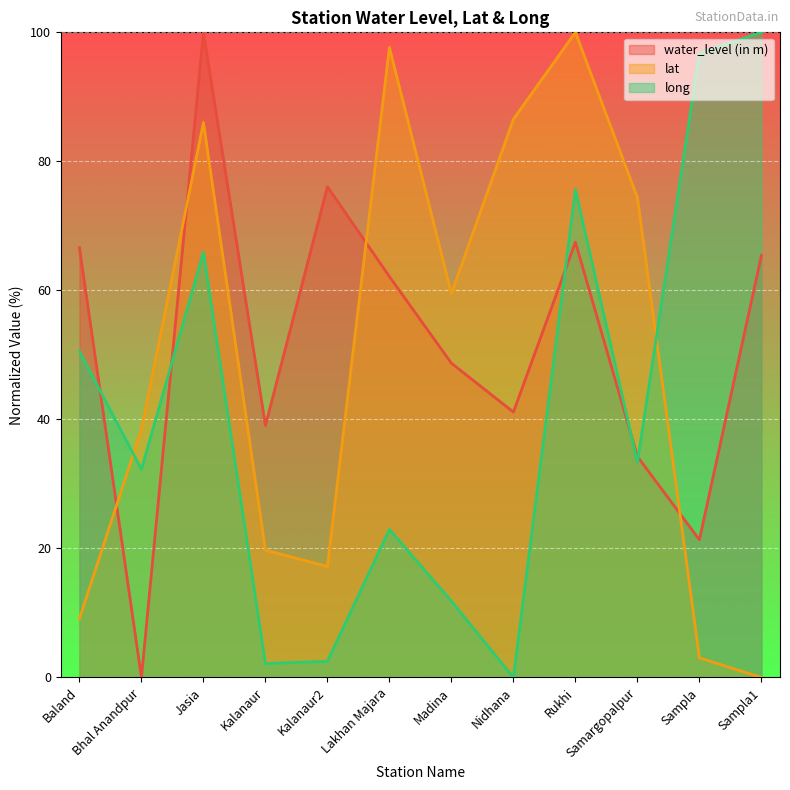

Which label corresponds to the smallest value in the chart?

Bhal Anandpur